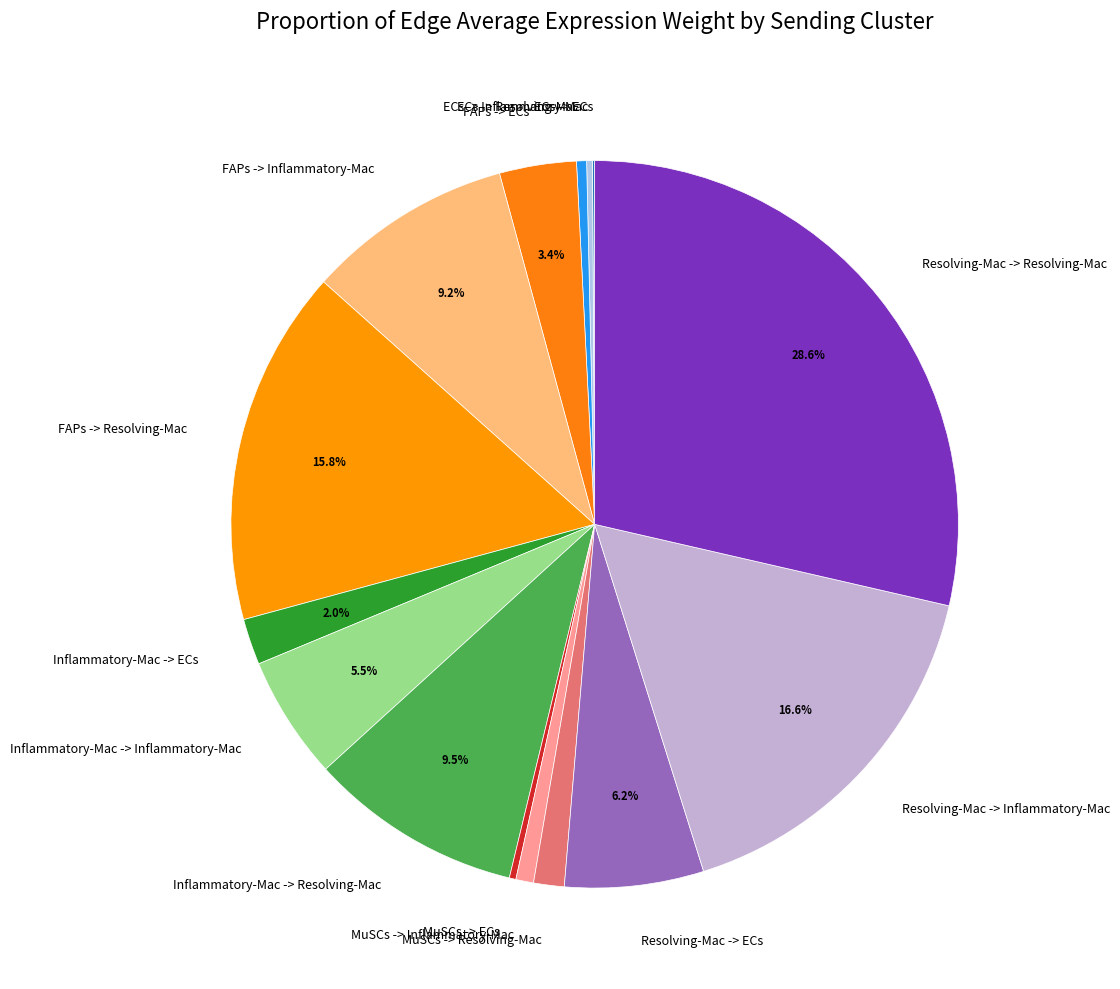

Is there a majority slice in this chart?

No